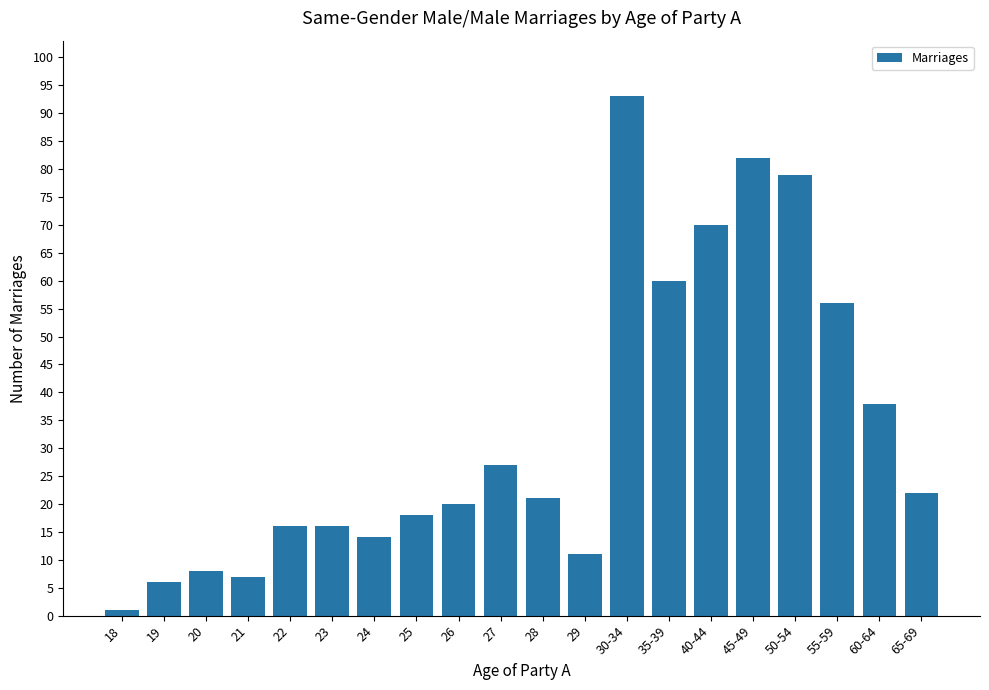

At which category does the chart reach its peak across all series?

30-34